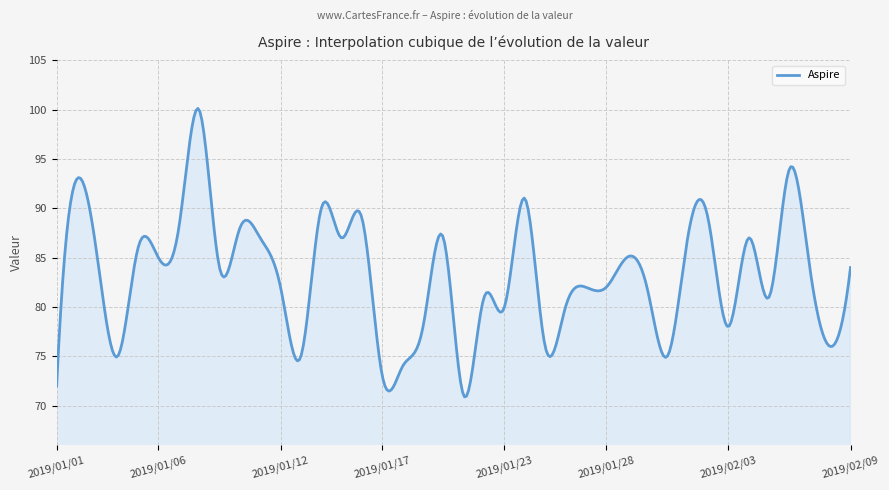

What is the smallest value displayed?

70.9